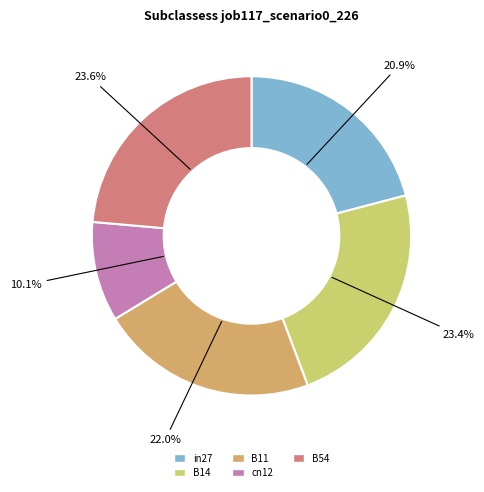

To the nearest percent, what is the combined percentage of in27 and B11?

43%